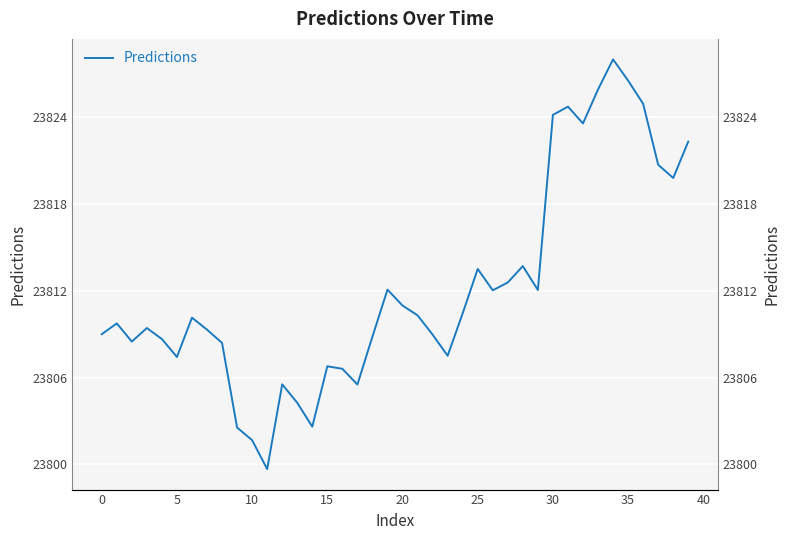

Reading left to right, list all the values displayed in this chart.

23809.0	23809.7	23808.5	23809.4	23808.7	23807.4	23810.1	23809.3	23808.4	23802.5	23801.7	23799.7	23805.5	23804.3	23802.6	23806.8	23806.6	23805.5	23808.8	23812.1	23811.0	23810.3	23809.0	23807.5	23810.4	23813.5	23812.0	23812.6	23813.7	23812.0	23824.1	23824.7	23823.6	23825.9	23828.0	23826.5	23824.9	23820.7	23819.8	23822.3